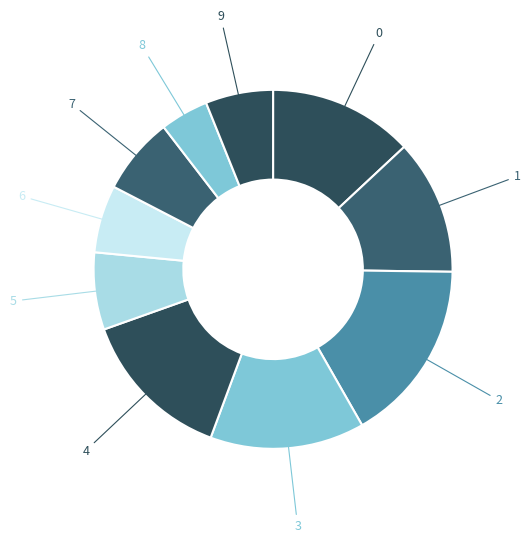

Does 5 represent more than half of the total?

No